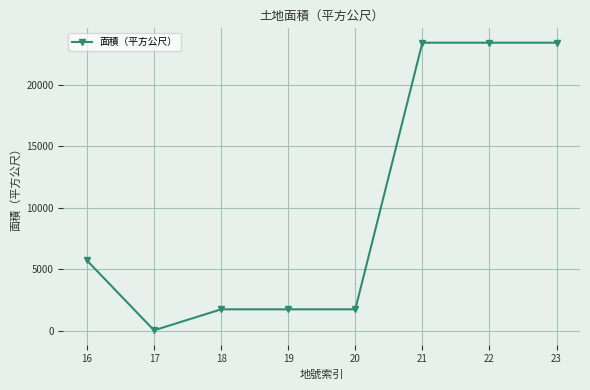

True or false: the data shows 2611 at 20.

False